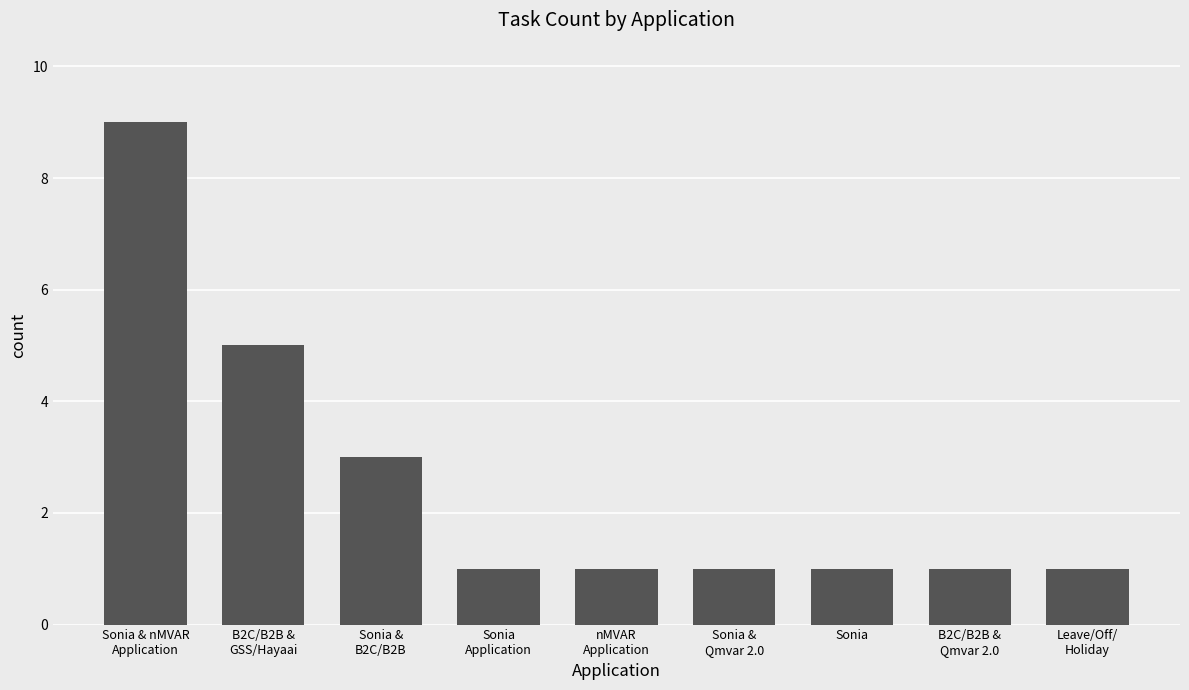

What is the value of the 9th bar from the left?

1